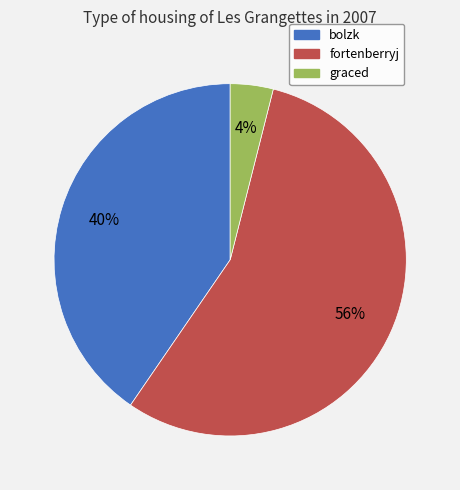

Rank the categories by value from lowest to highest.

graced, bolzk, fortenberryj